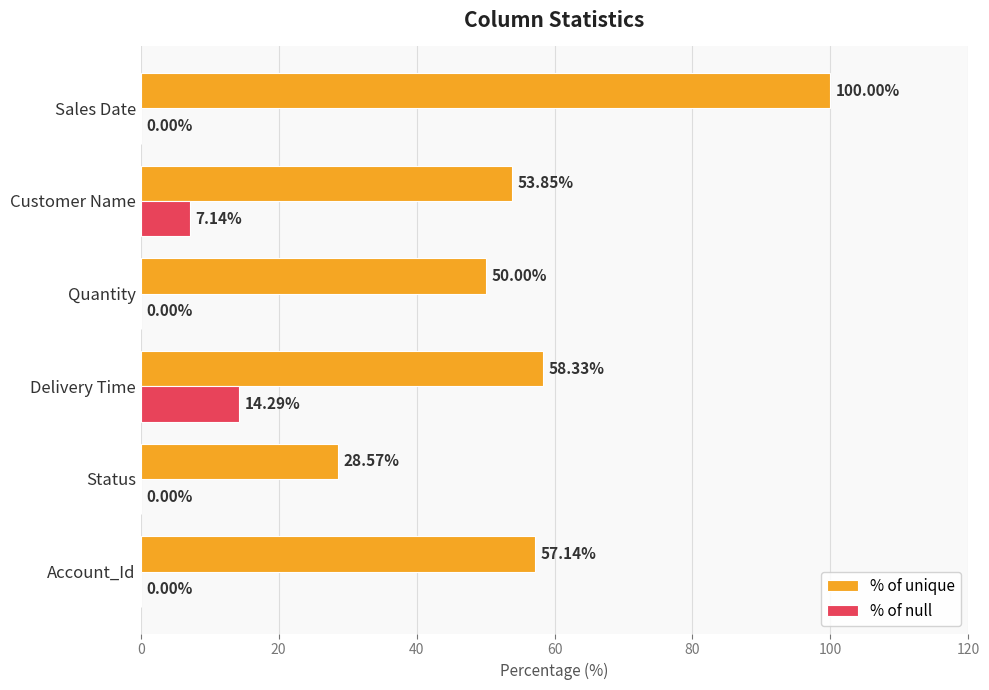

What is the highest value of the % of null series?

14.3